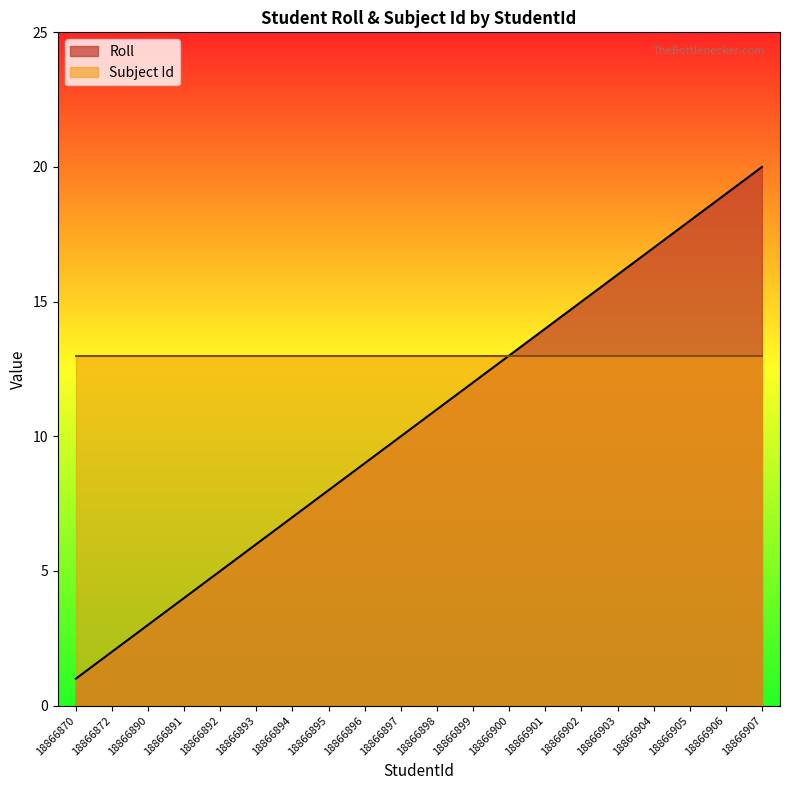

Reading left to right, extract all data points from this chart.

1	2	3	4	5	6	7	8	9	10	11	12	13	14	15	16	17	18	19	20